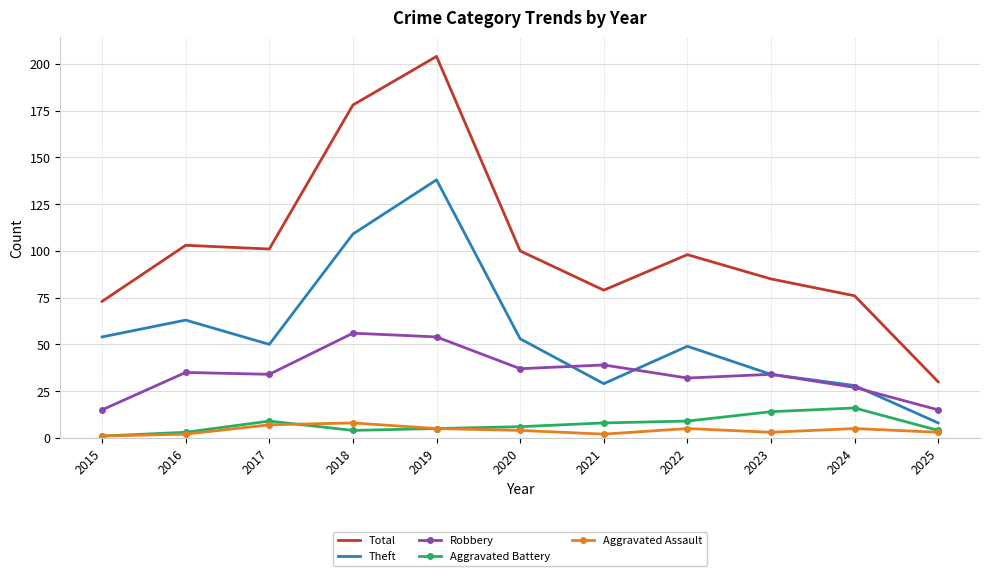

What is the maximum value shown in the chart?

204